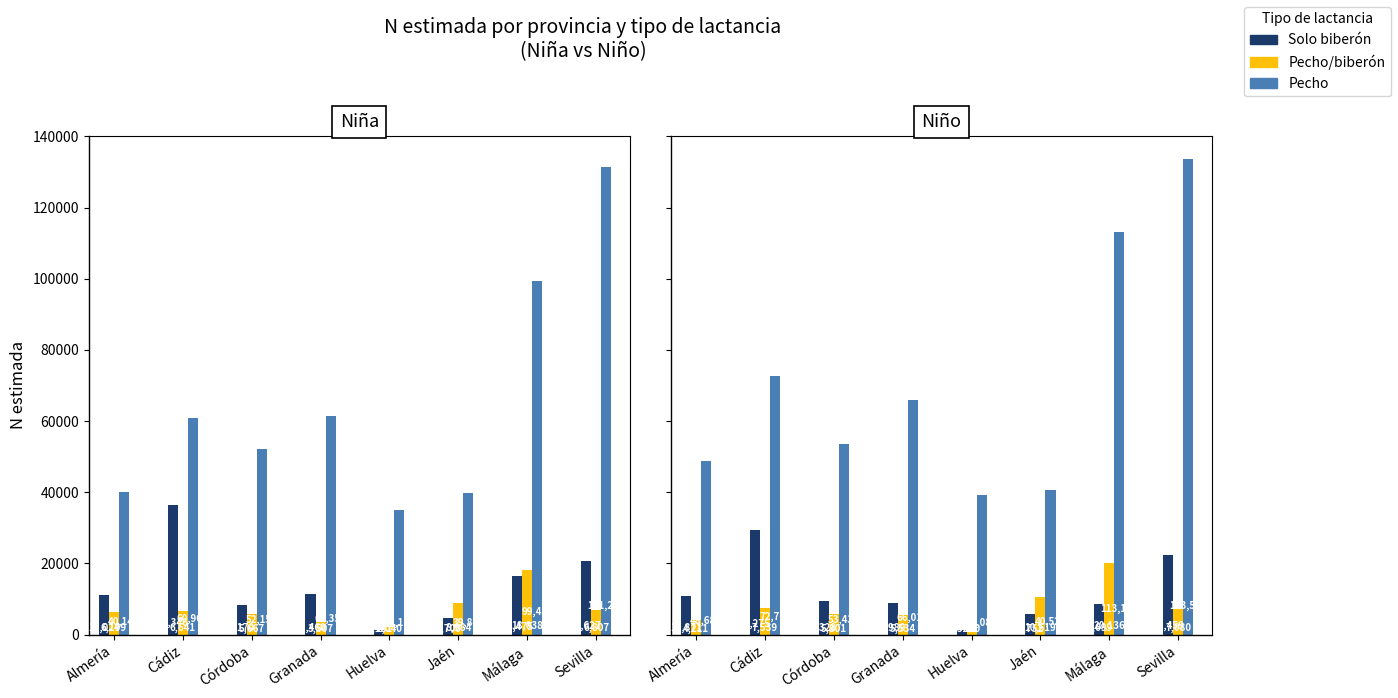

True or false: Pecho has a value of 44130 at Cádiz.

False